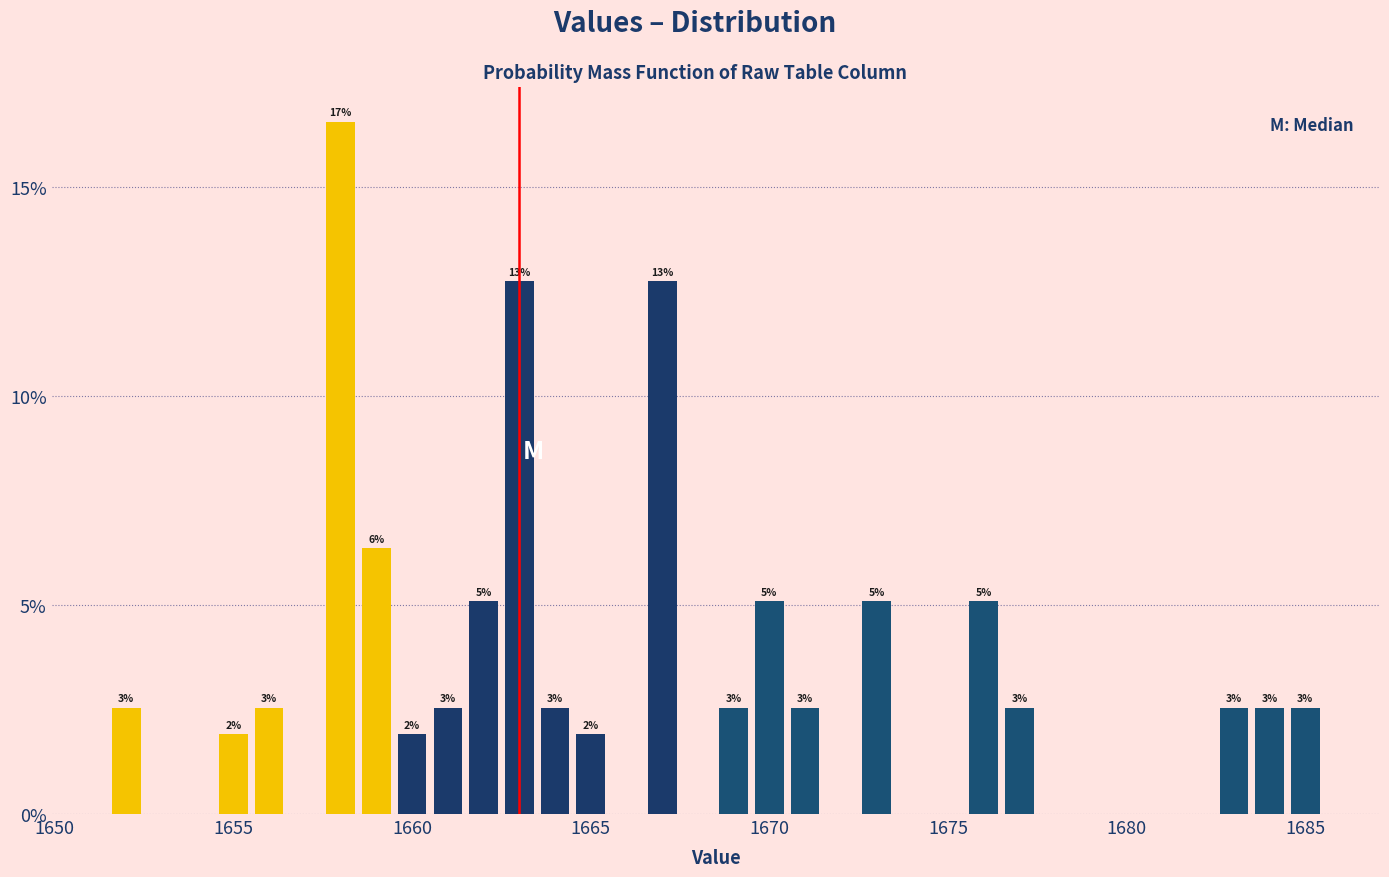

Read against the x-axis, roughly where is the centre of the tallest bar?

1658.0